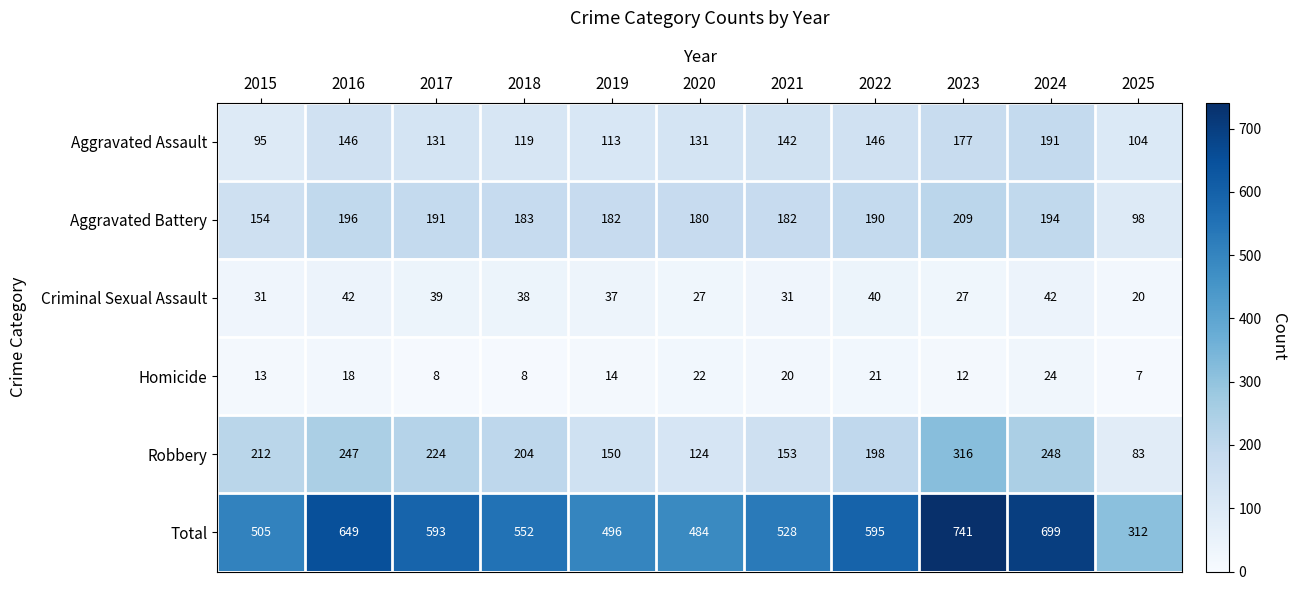

What is the average value of the Criminal Sexual Assault series?

34